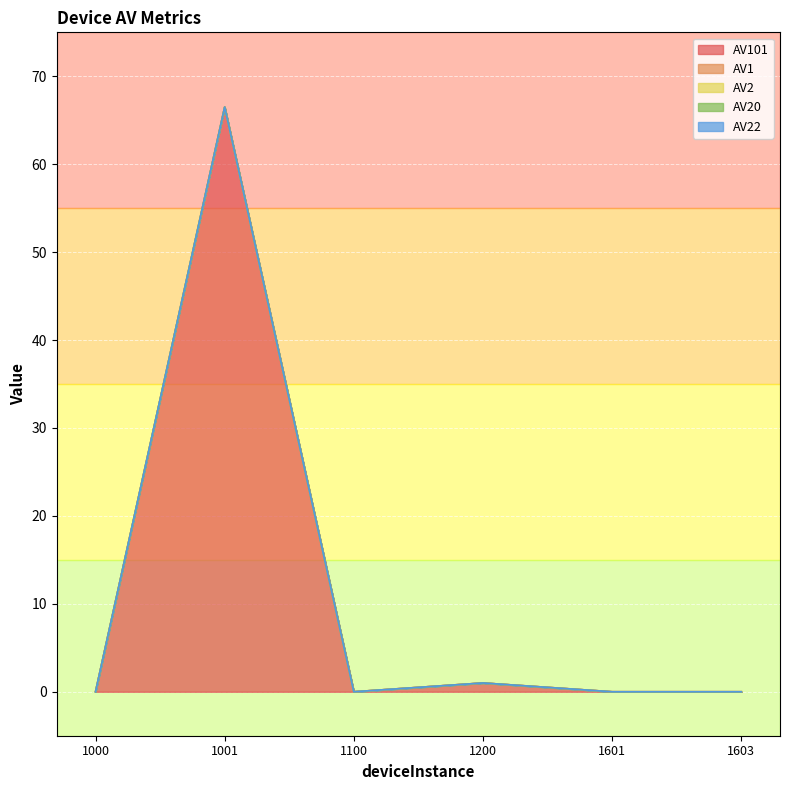

True or false: AV22 has more than 0 interior local peaks.

False